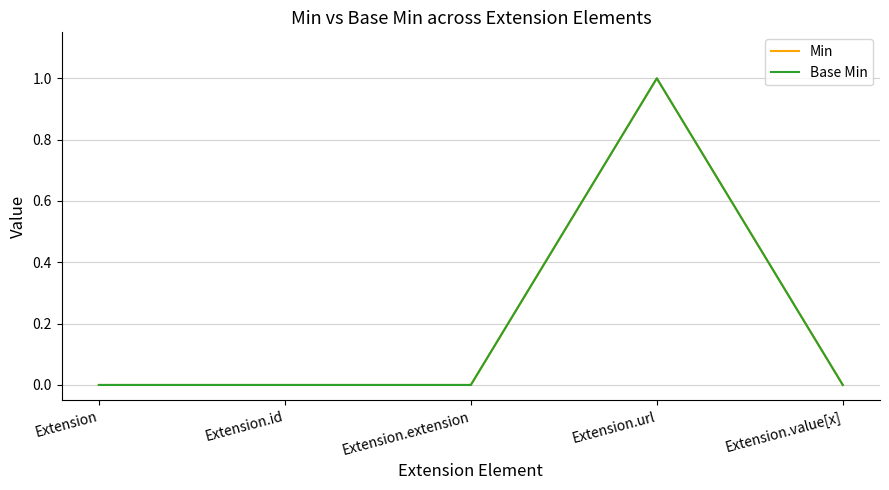

True or false: Base Min and Min intersect in this chart.

False